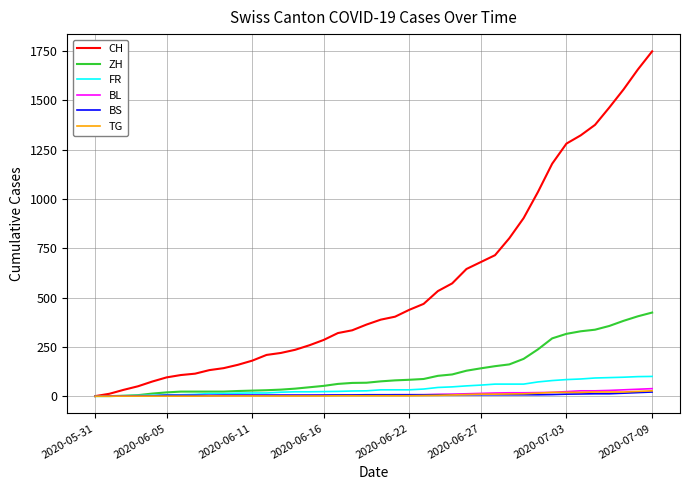

What is the maximum value shown in the chart?

1749